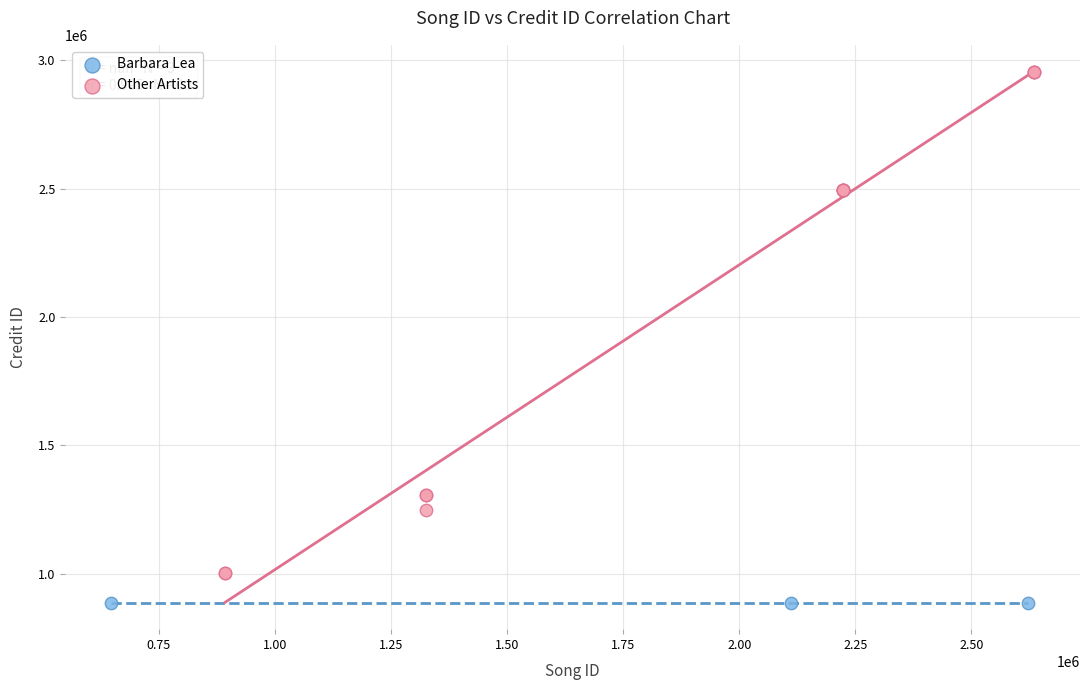

Which series contains the lowest Y value?

Barbara Lea